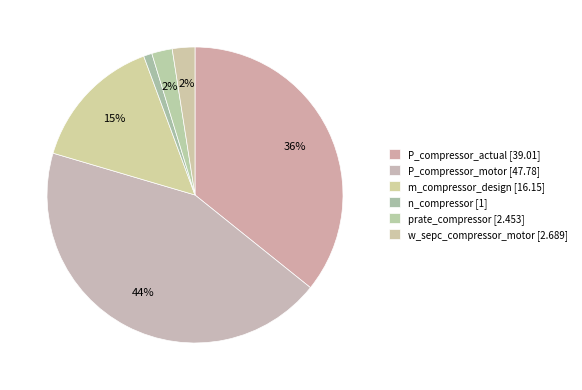

Count the number of slices in the pie.

6